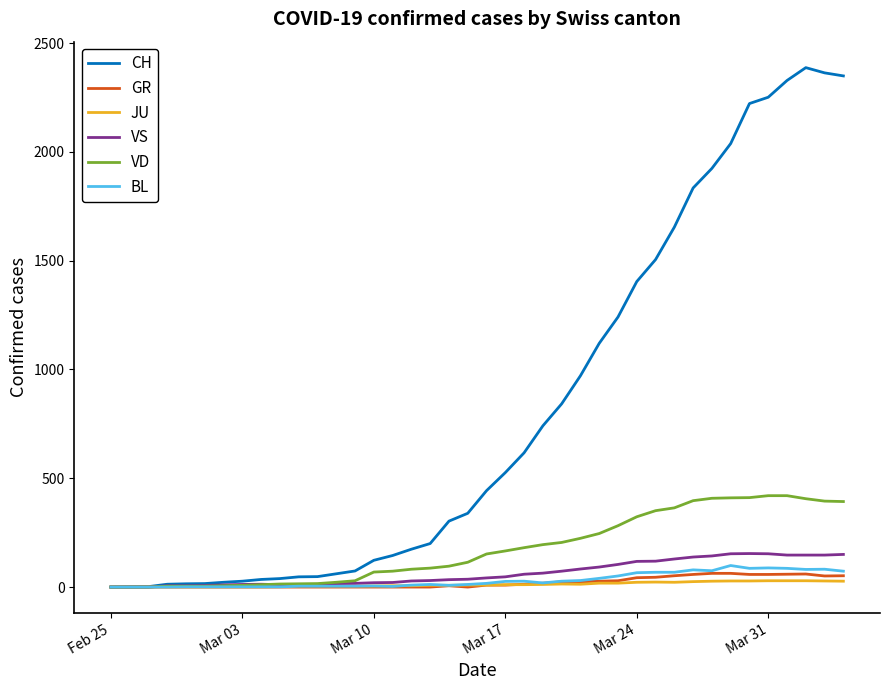

What is the maximum value for GR?

63